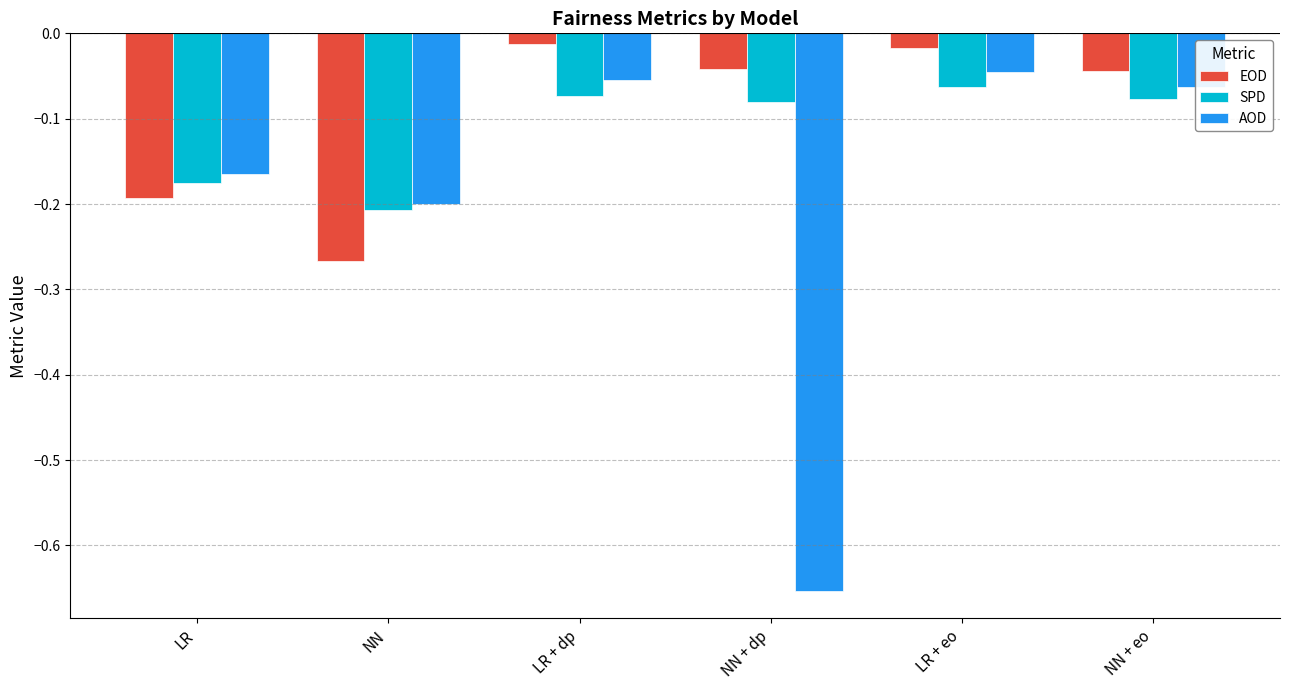

Are the bars horizontal?

No